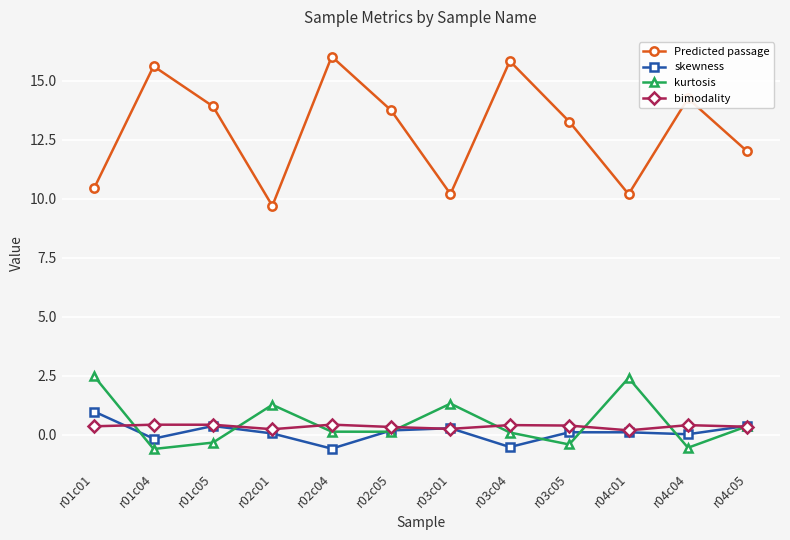

What is the minimum value shown in the chart?

-0.6